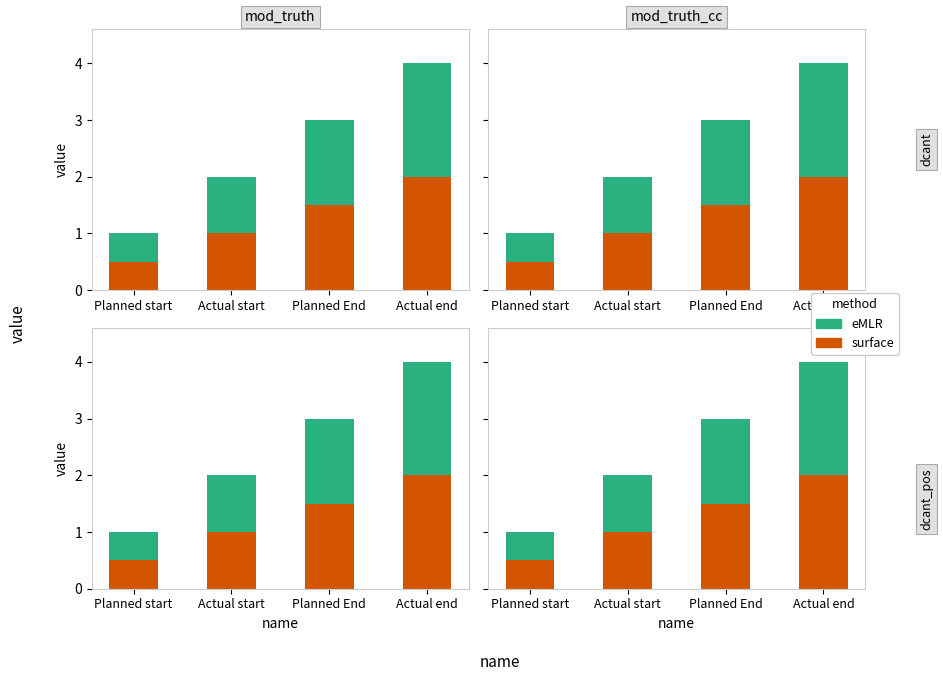

At which label does surface first exceed 1?

Planned End